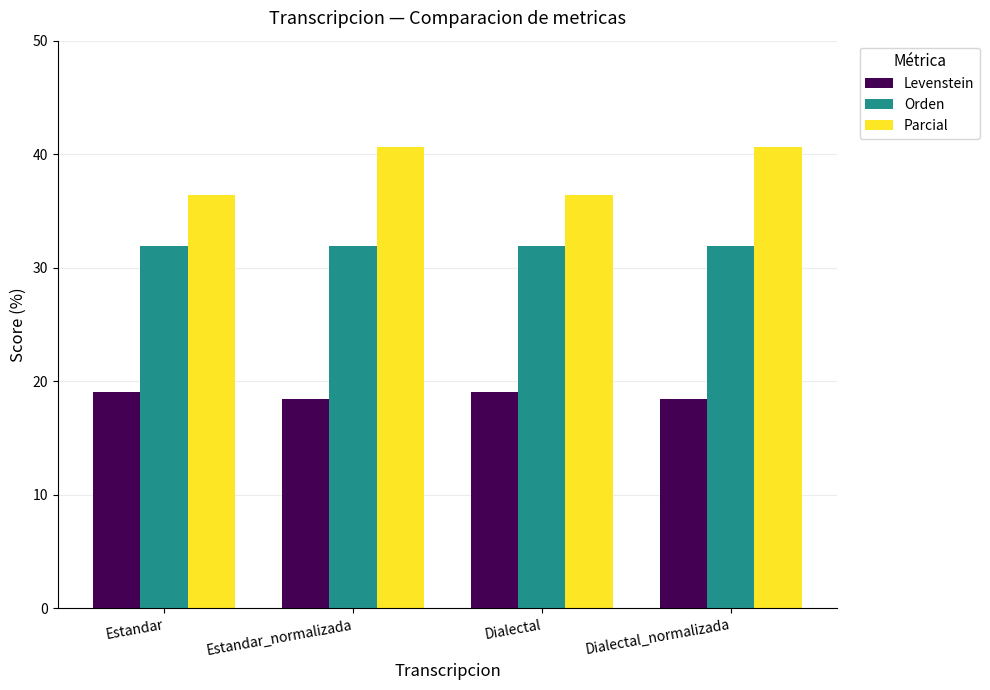

How many bars are there in total?

12